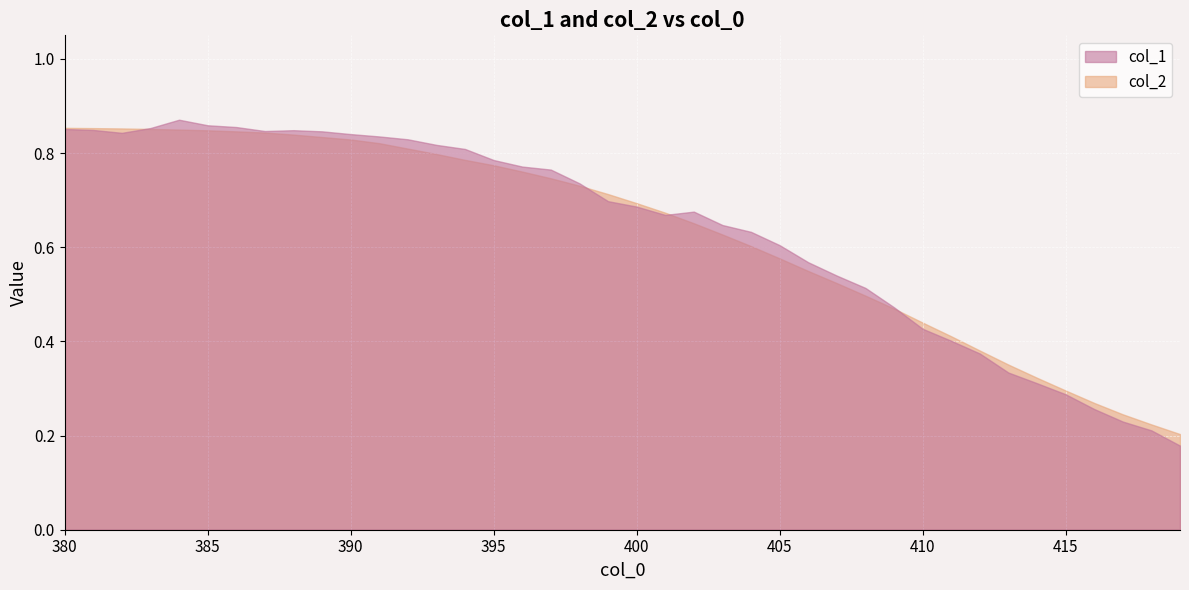

What is the maximum value for col_1?

0.9